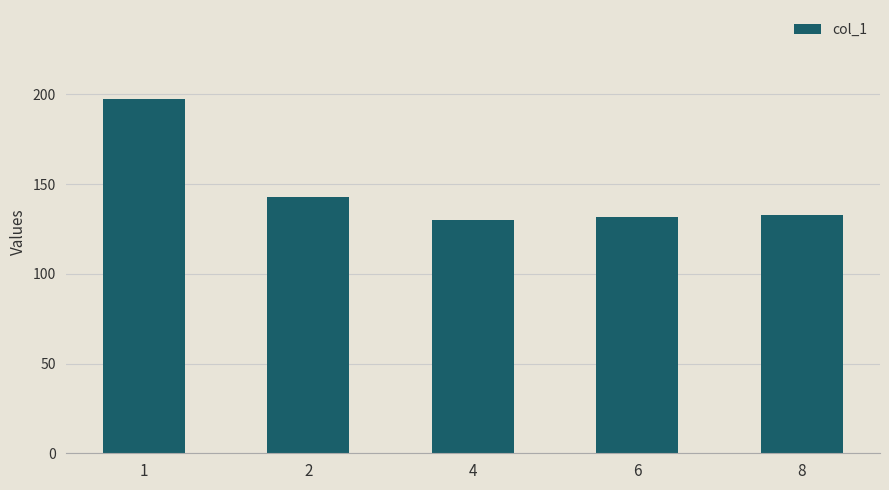

Reading right to left, extract all data points from this chart.

132.9	131.6	129.8	142.7	197.6